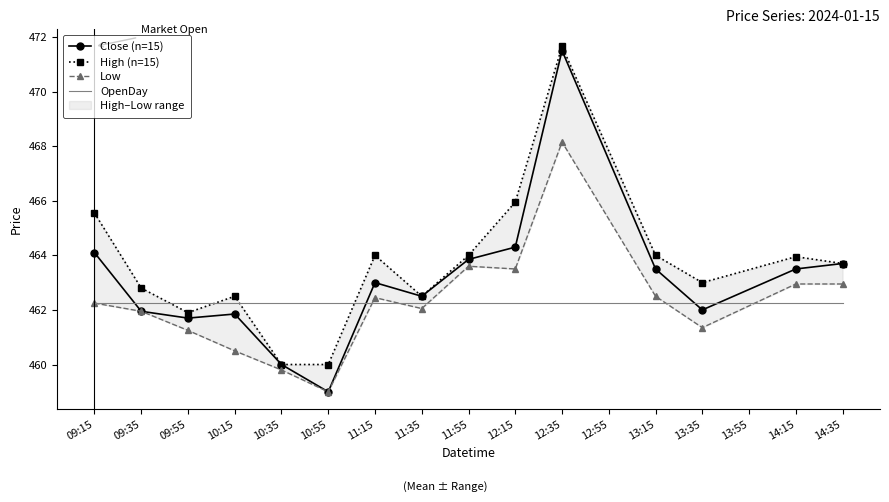

What is the label of the 5th point from the right?

12:35